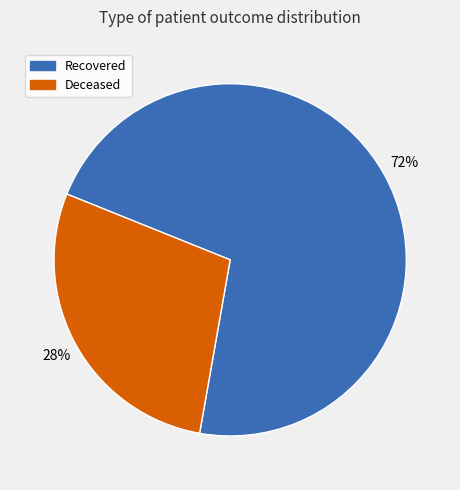

Count the number of slices in the pie.

2